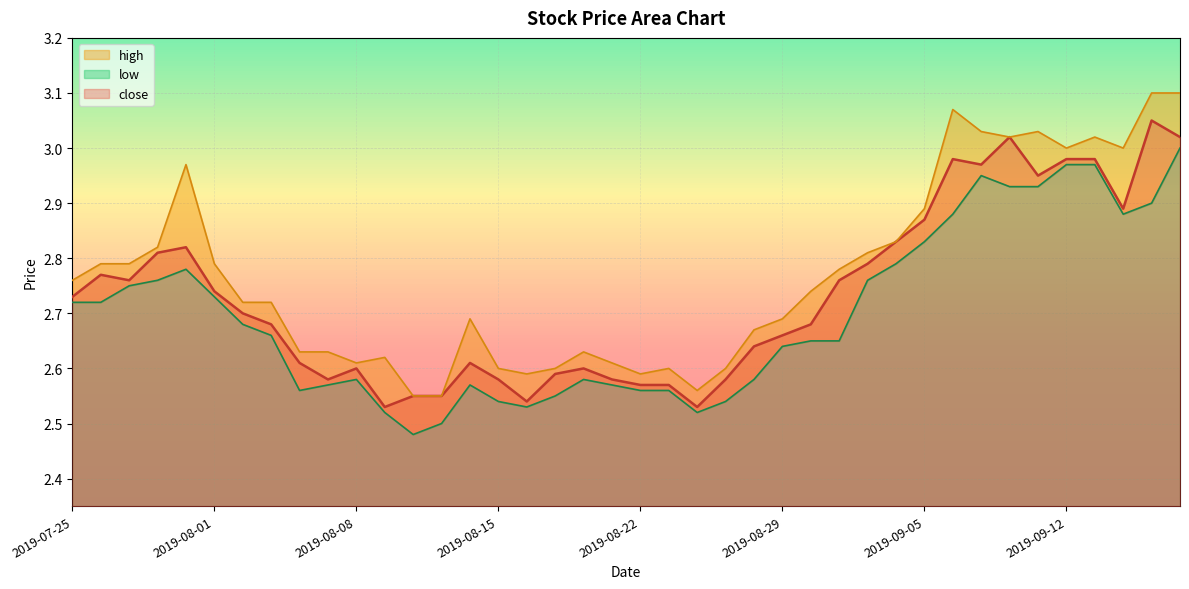

True or false: high and low intersect in this chart.

False